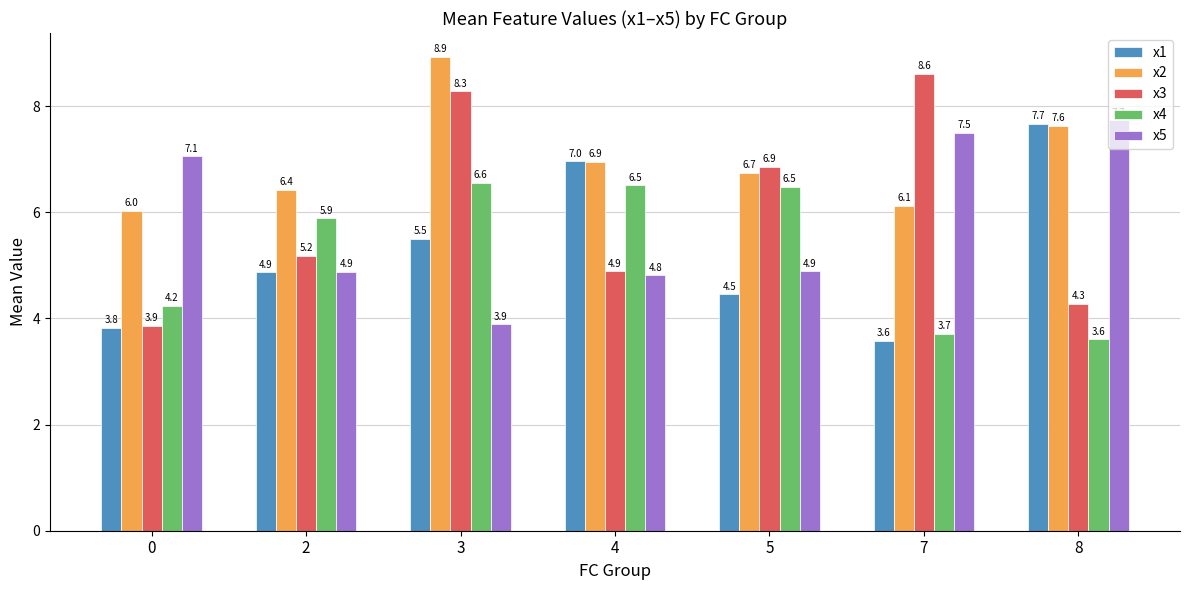

What is the value of the x2 bar at the 2nd from the left?

6.4